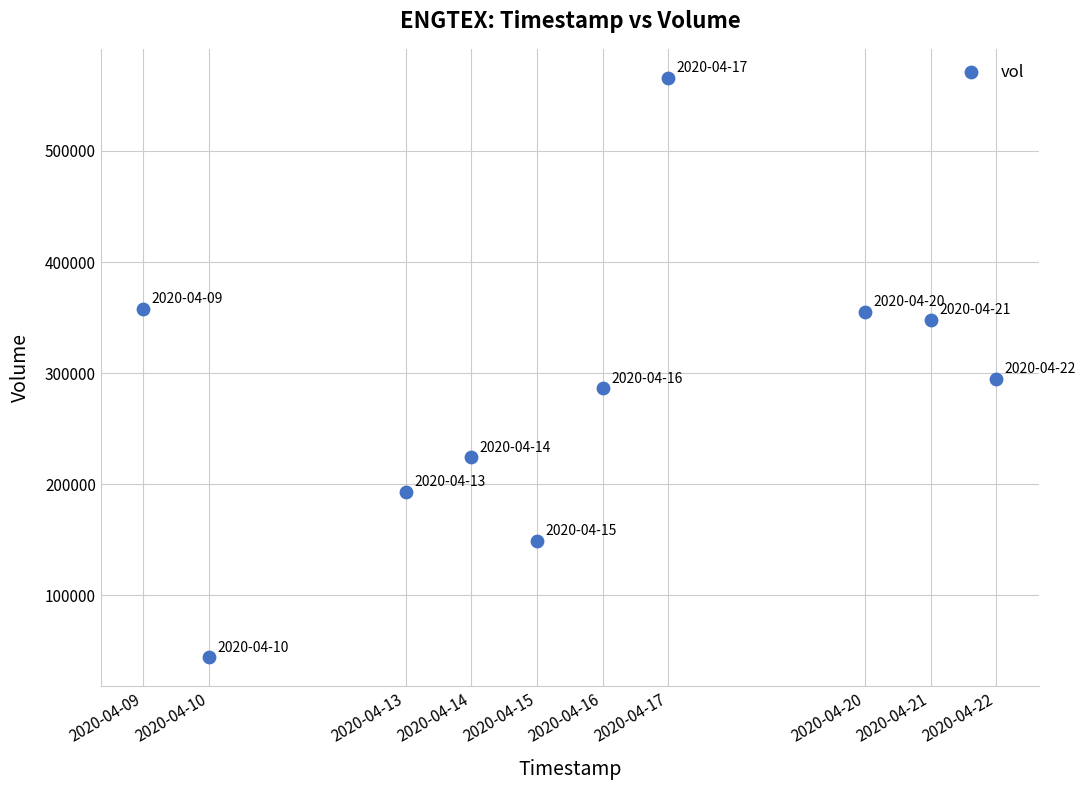

What Y value in the scatter plot is closest to 305000?

295100